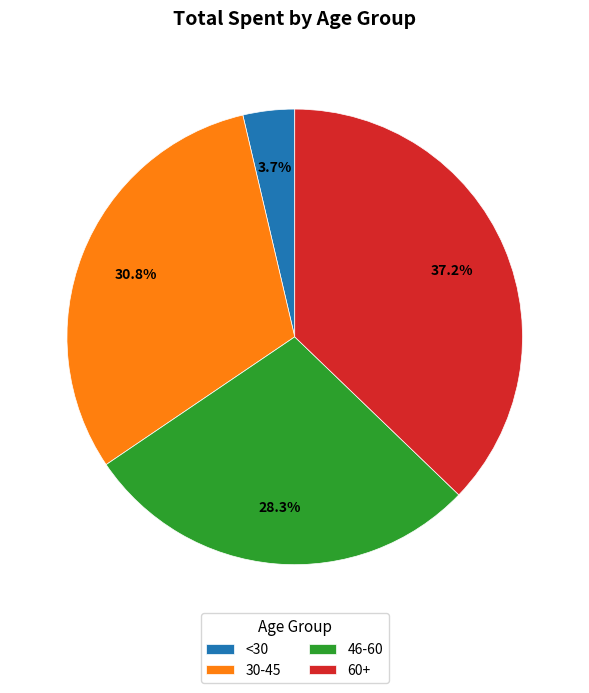

To the nearest percent, what is the average slice percentage?

25%